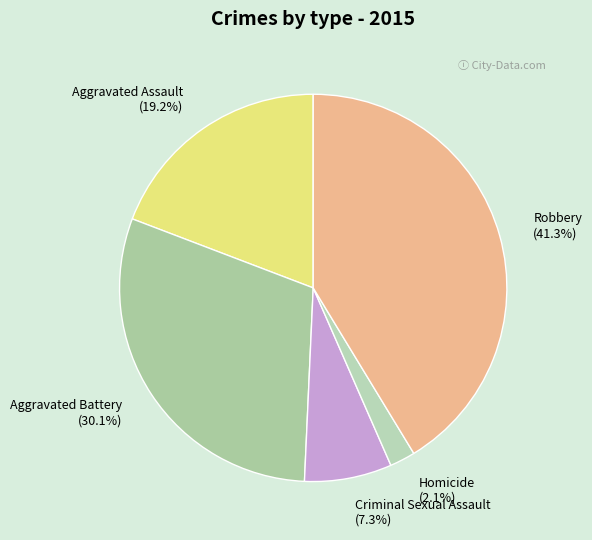

Which has a higher value, Aggravated Assault or Robbery?

Robbery